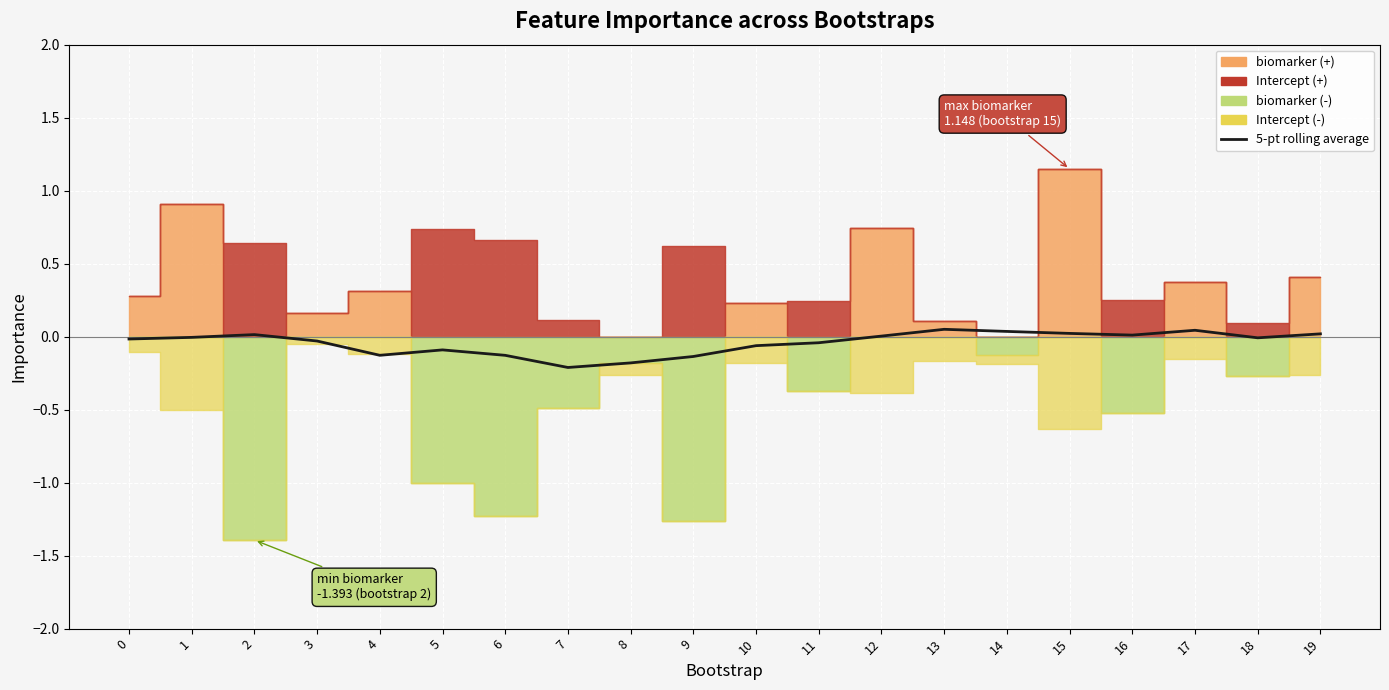

How many positive values are there?

8